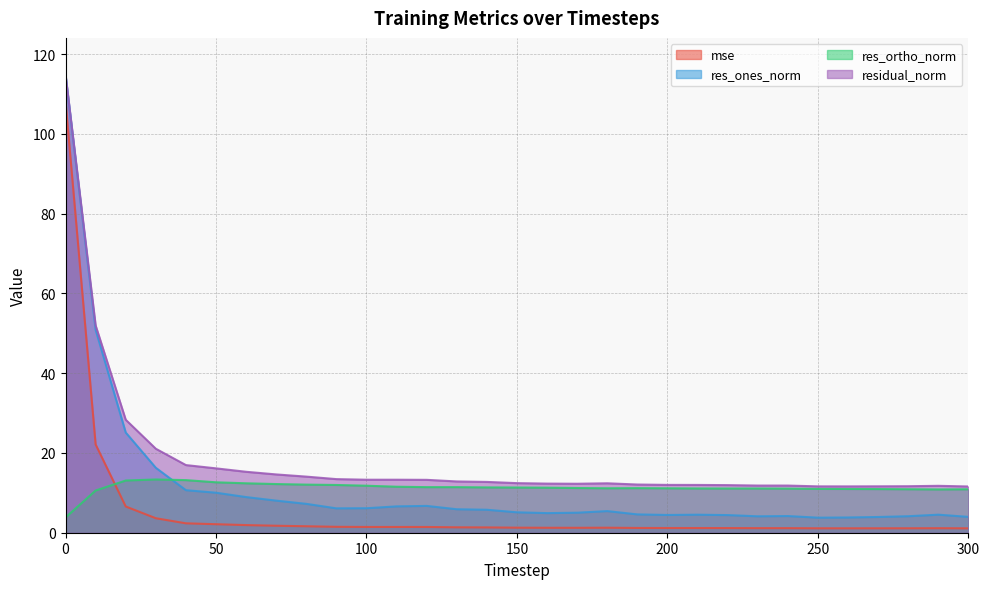

What is the minimum value shown in the chart?

1.1